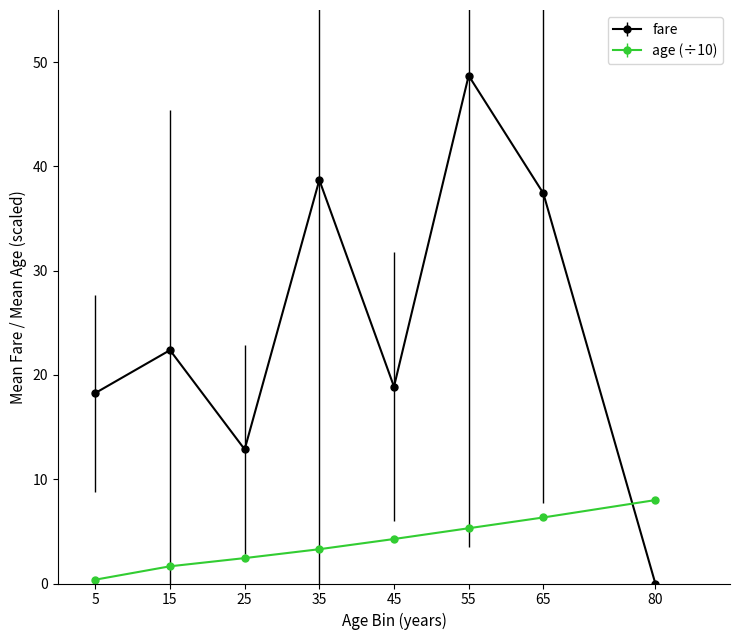

What is the difference between the highest and lowest values at 80?

8.0